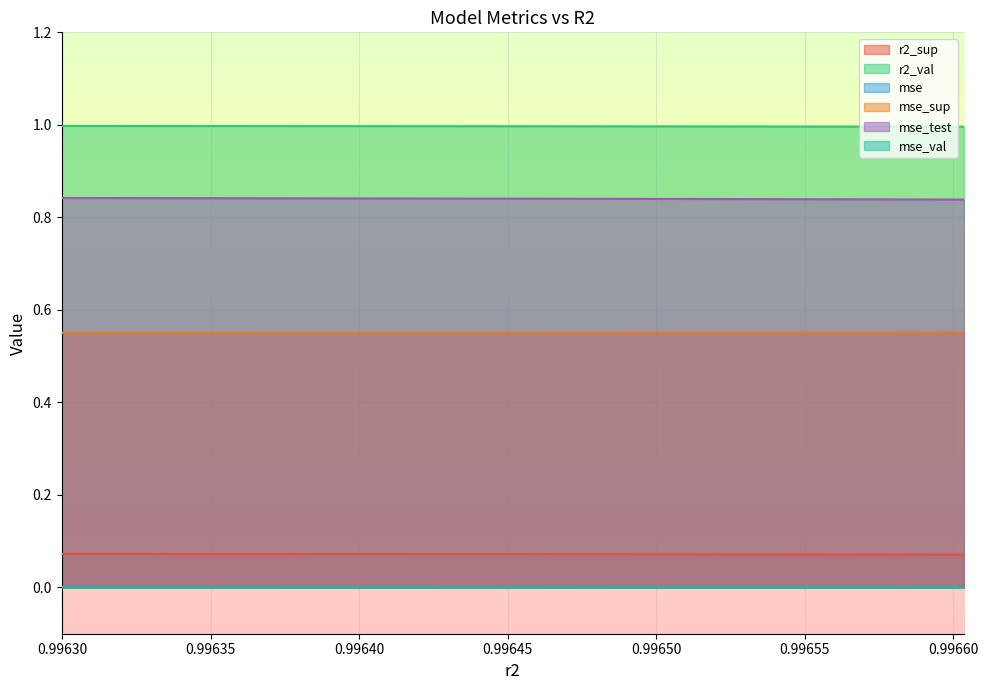

Between 0.9962998975785182 and 0.9964625431006712, which is larger?

0.9962998975785182